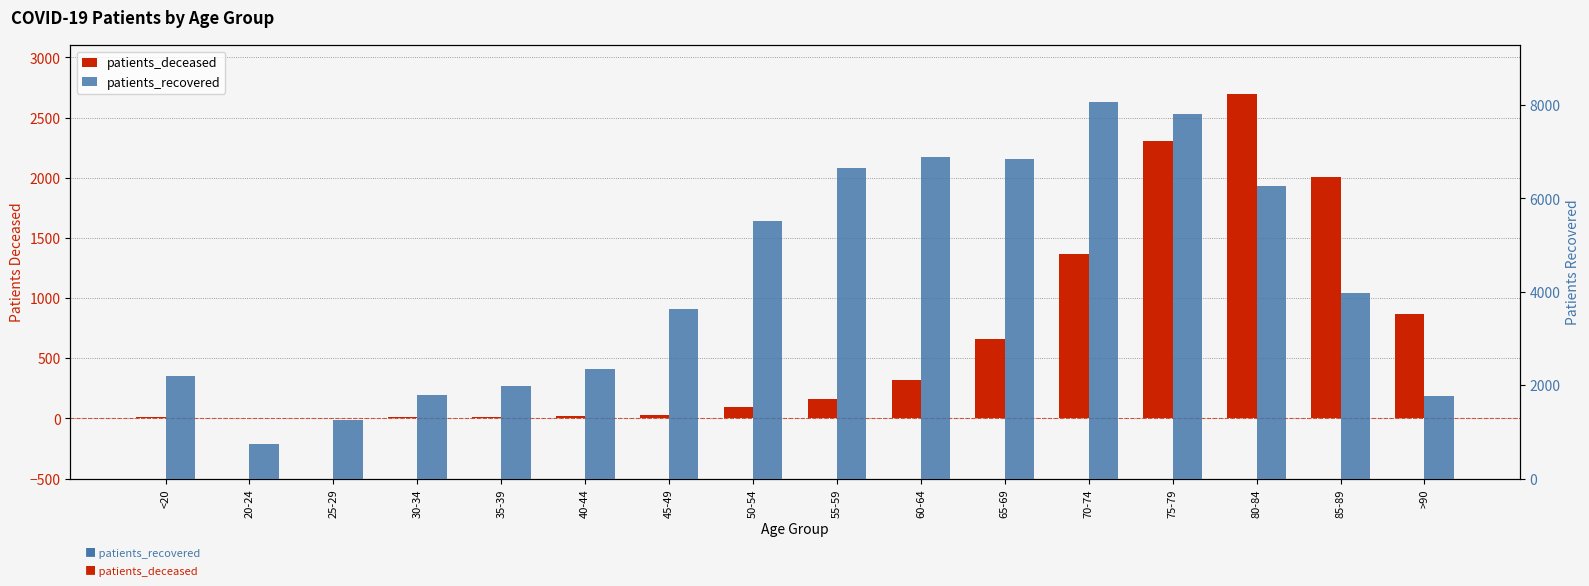

Reading right to left, extract all data points from this chart.

patients_deceased: >90=869	85-89=2004	80-84=2696	75-79=2305	70-74=1363	65-69=662	60-64=320	55-59=162	50-54=93	45-49=31	40-44=18	35-39=12	30-34=13	25-29=3	20-24=3	<20=12
patients_recovered: >90=1779	85-89=3970	80-84=6268	75-79=7806	70-74=8068	65-69=6847	60-64=6887	55-59=6653	50-54=5510	45-49=3623	40-44=2346	35-39=1983	30-34=1794	25-29=1257	20-24=739	<20=2201